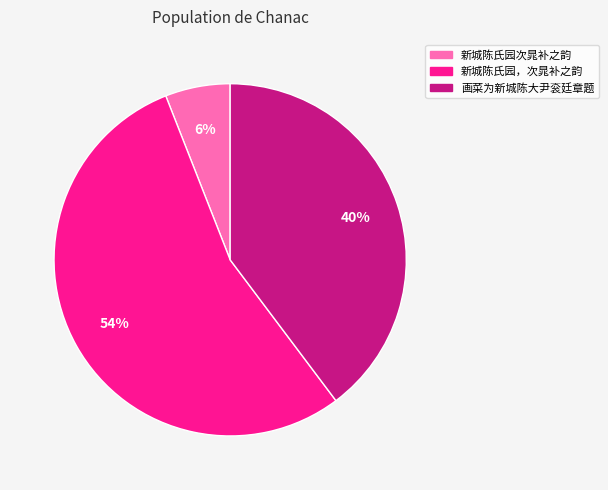

Is there a majority slice in this chart?

Yes